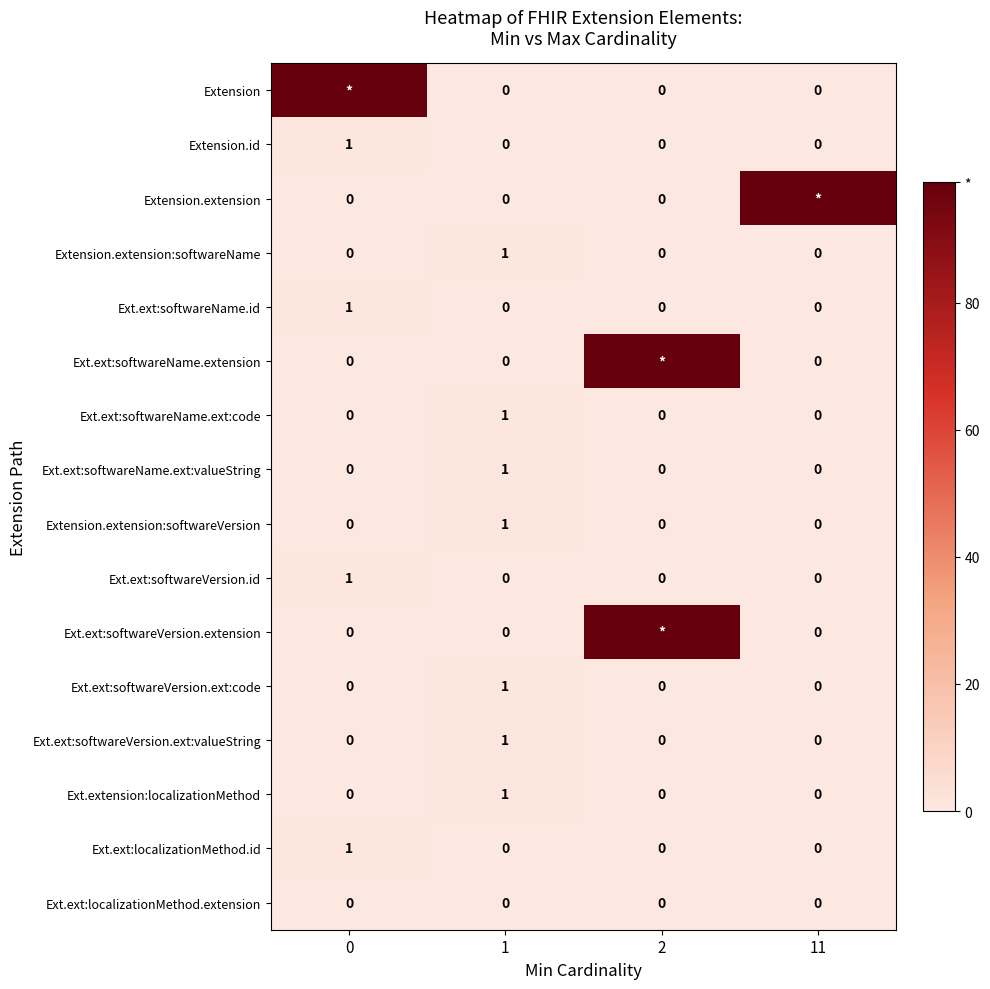

The value of Extension.id at 2 is 0. True or false?

True